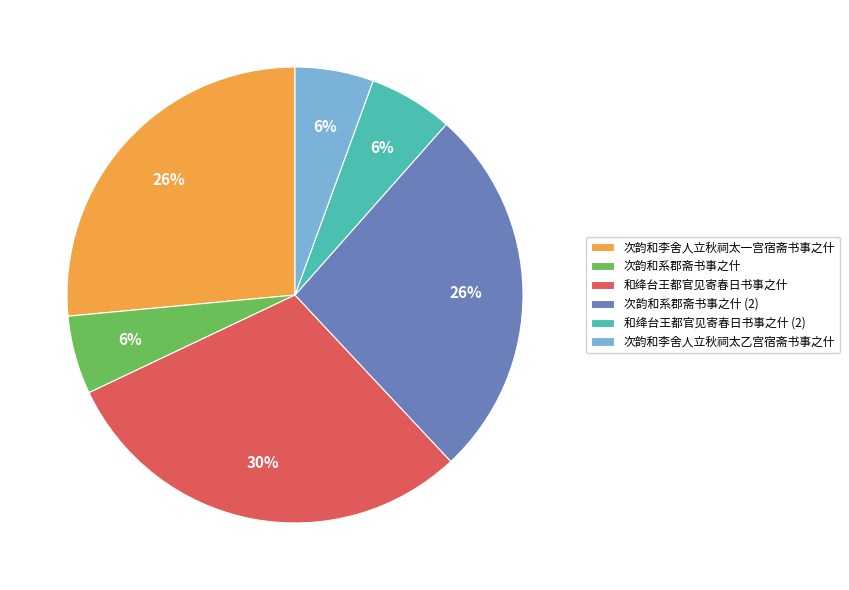

What is the largest slice in the pie chart?

和绛台王都官见寄春日书事之什